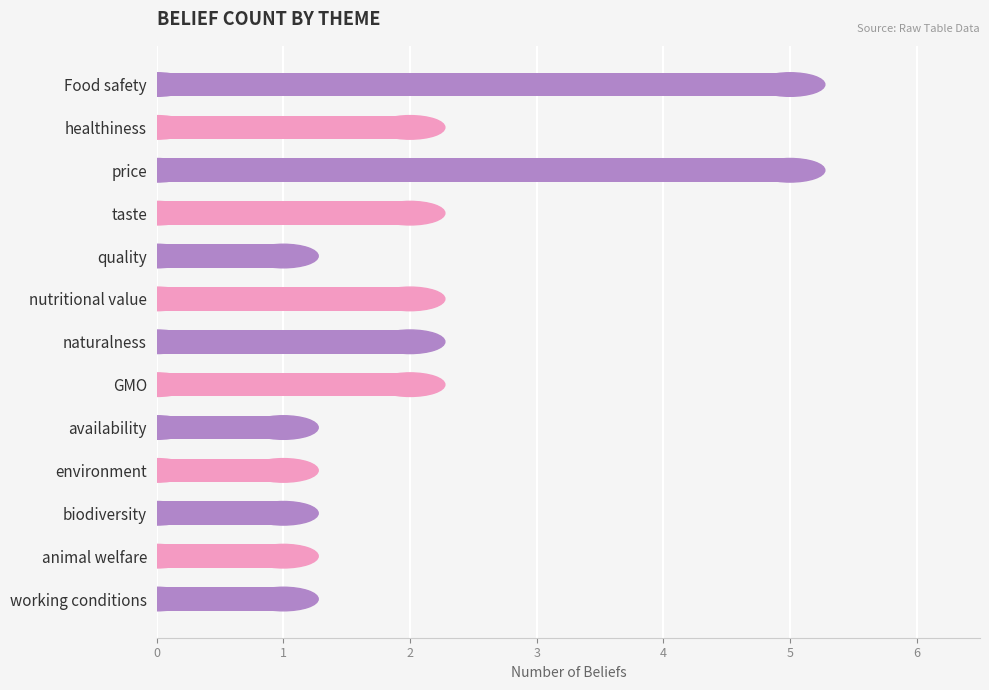

How many values are between 1 and 2?

11